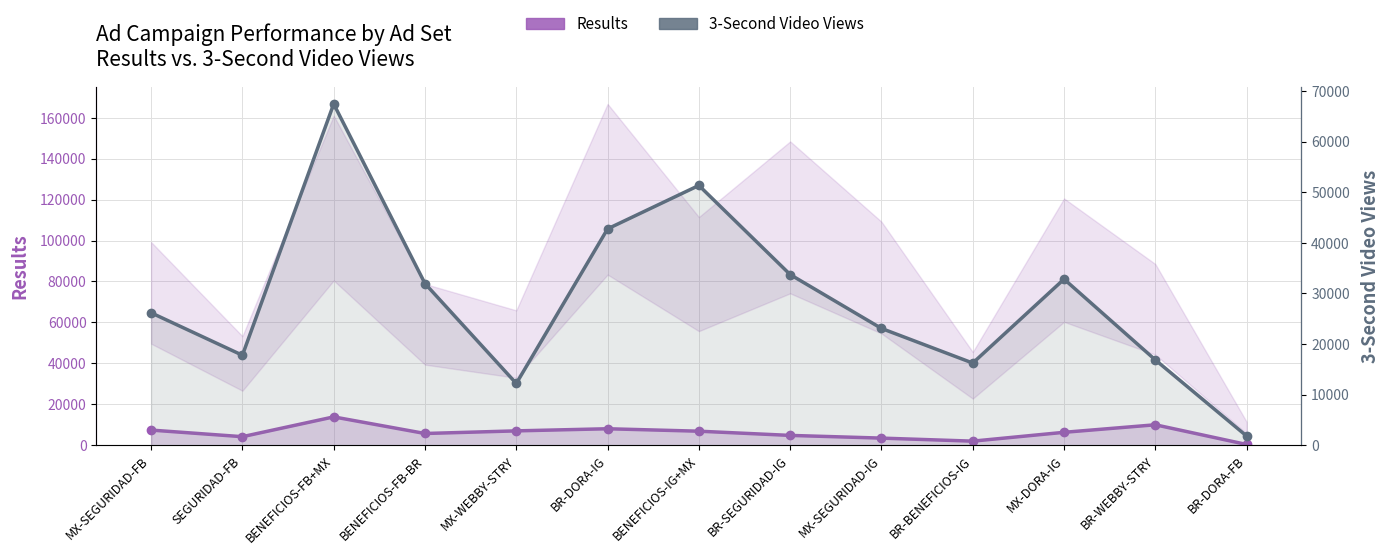

Which series has the largest total across all categories?

3-Second Video Views